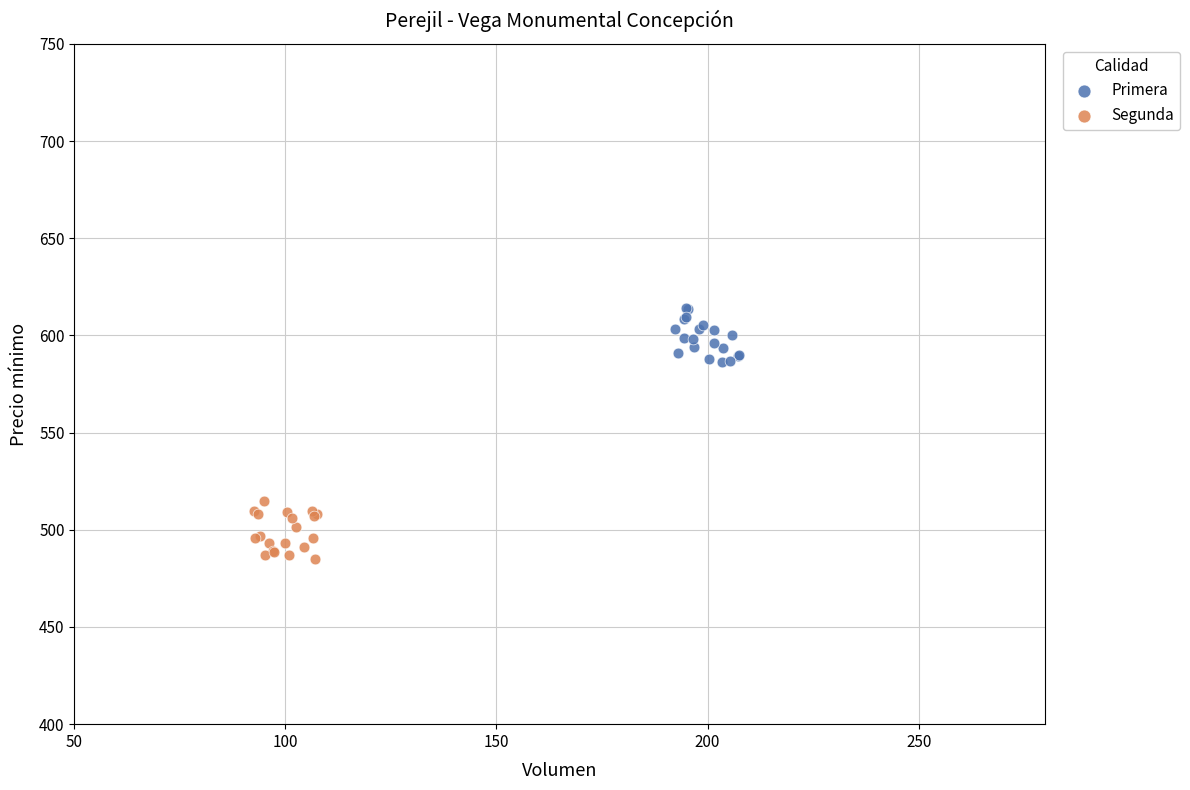

Which series reaches the minimum Y coordinate?

Segunda